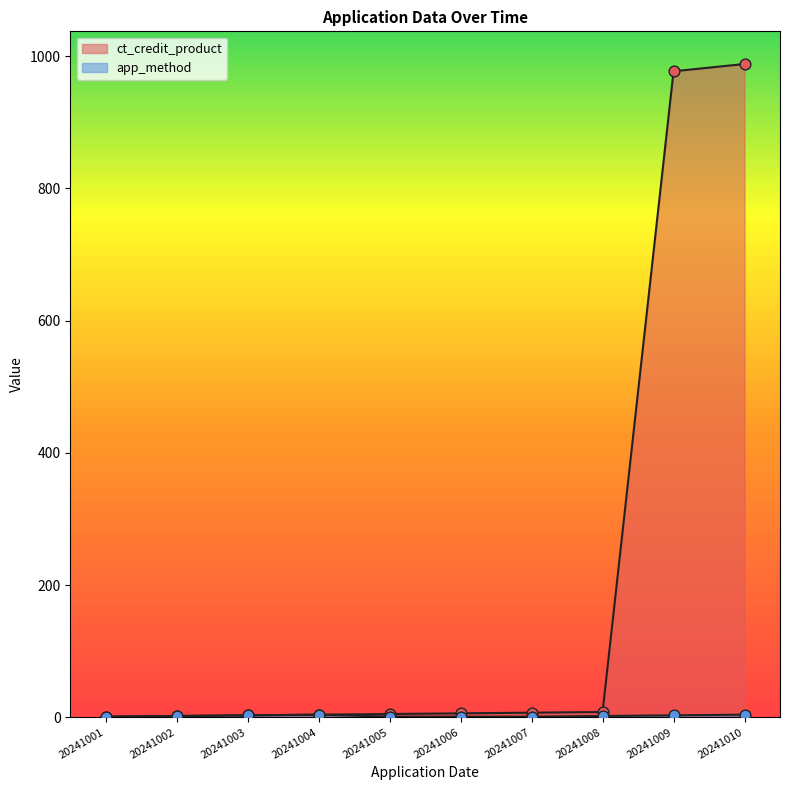

Is the value of ct_credit_product at 20241003 greater than the value of app_method at 20241008?

Yes